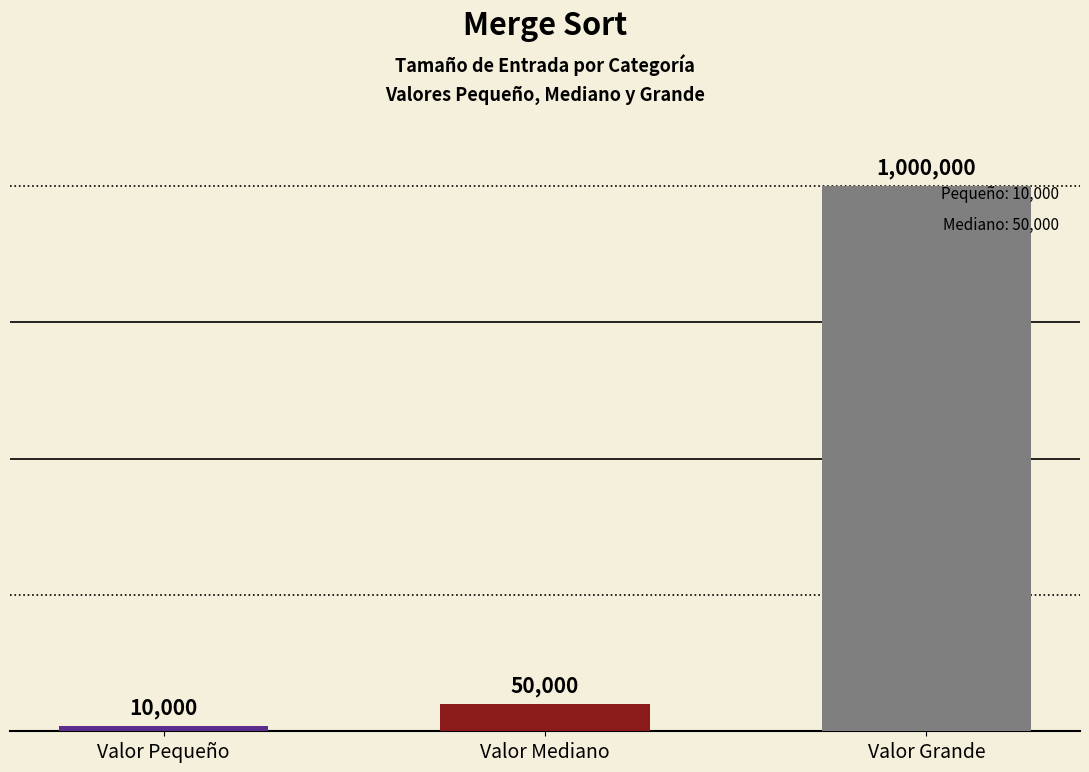

Reading left to right, what are all the values shown in this chart?

10000	50000	1000000